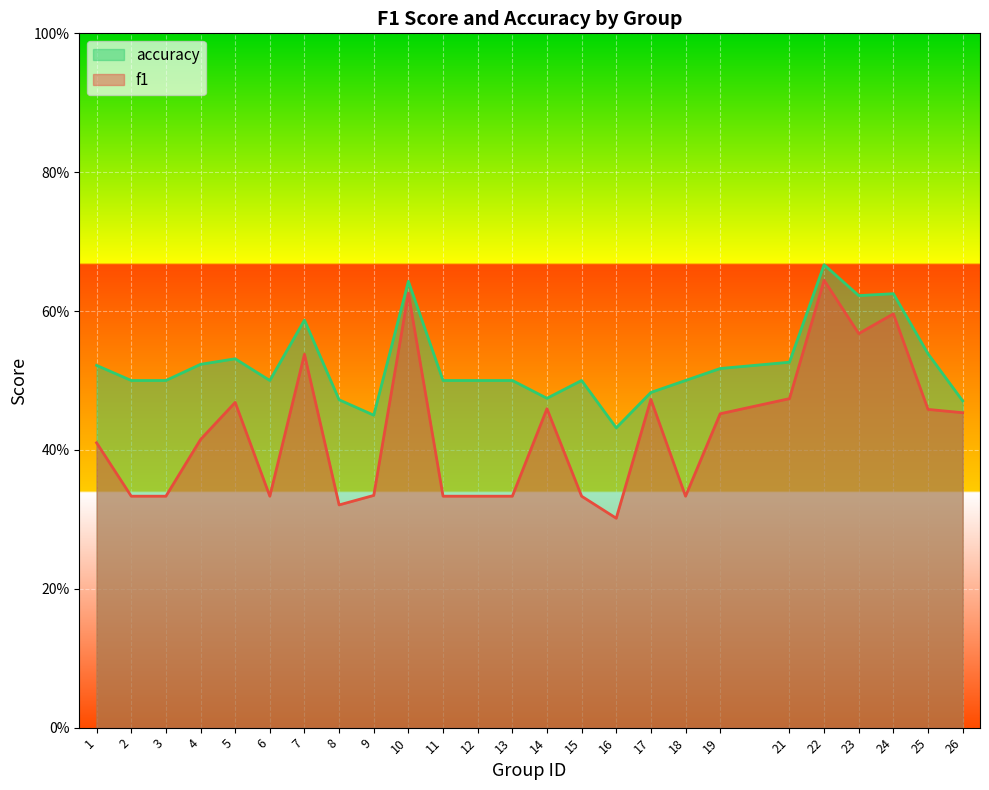

Where is the first local minimum for accuracy?

6